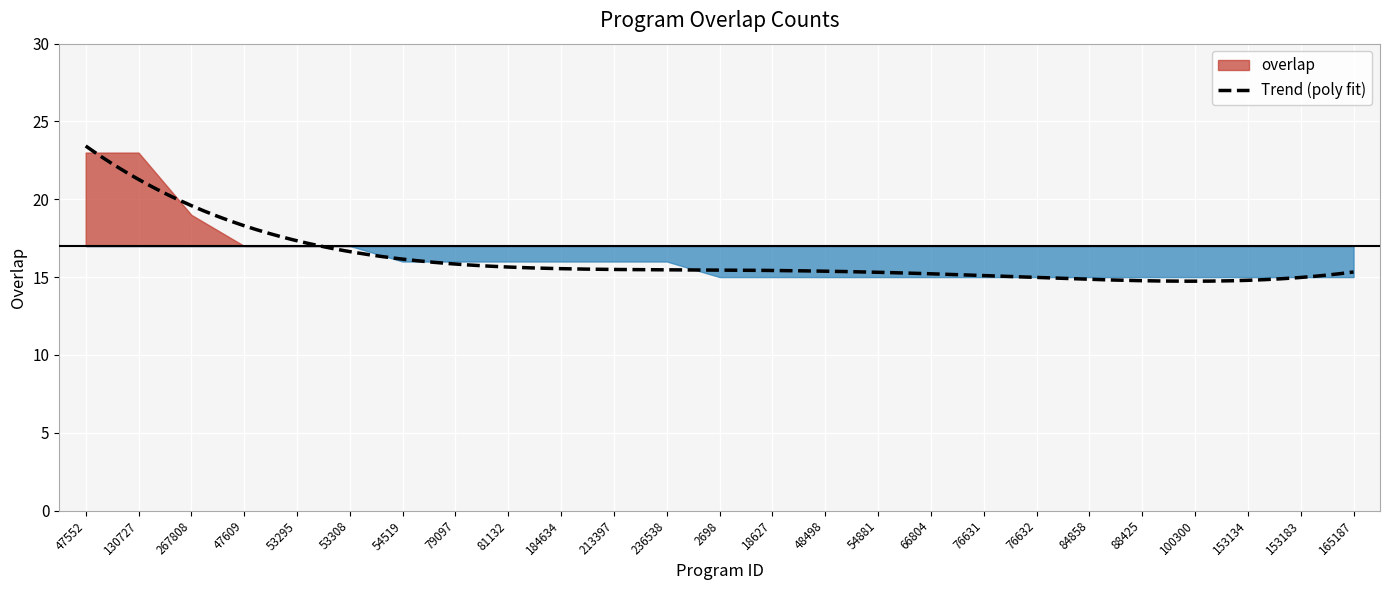

What is the difference between the maximum and second lowest values?

8